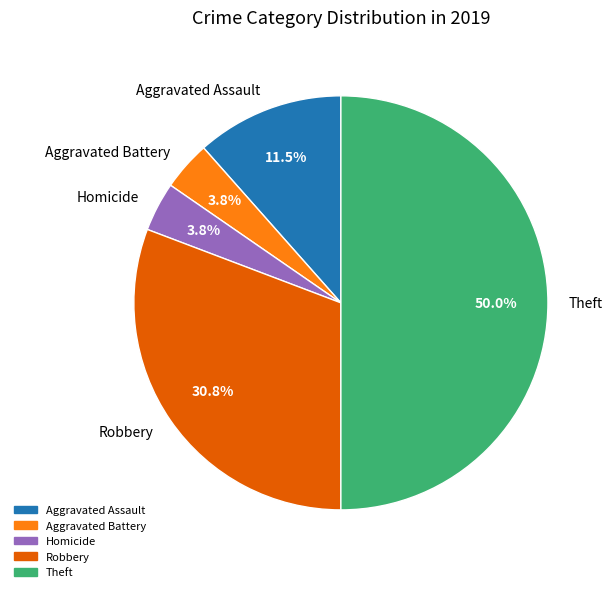

Does Aggravated Assault represent more than half of the total?

No